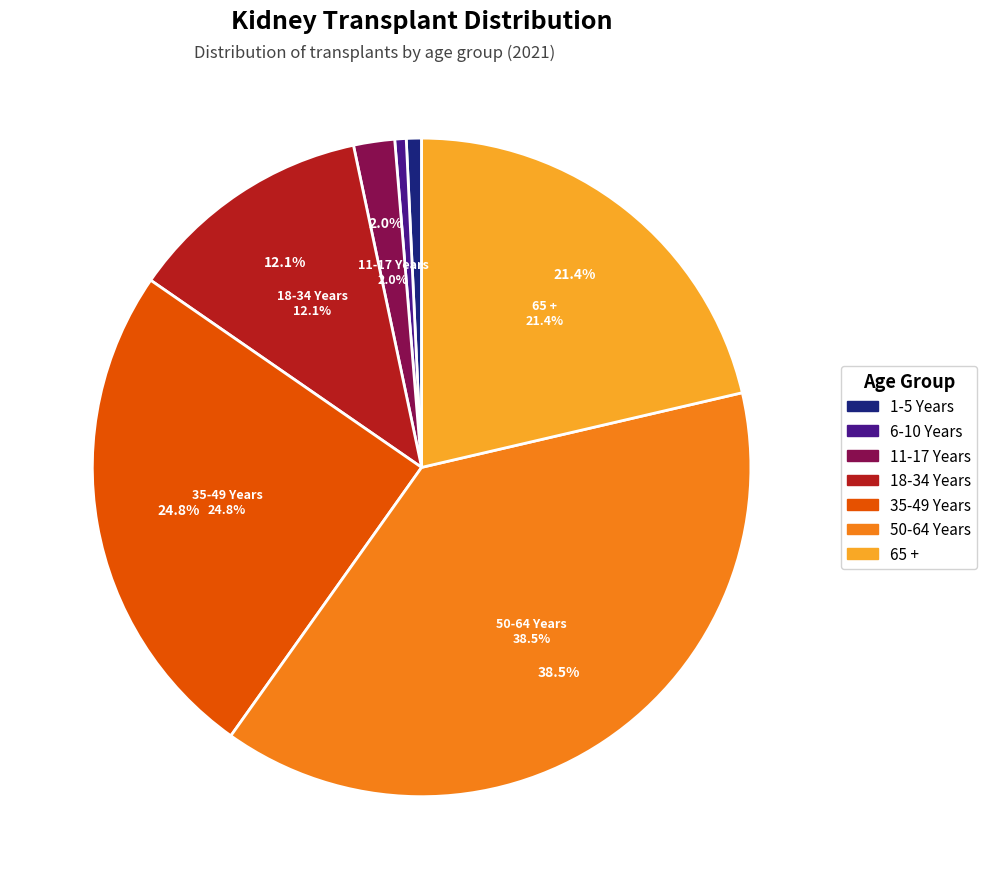

To the nearest percent, what is the average slice percentage?

14%